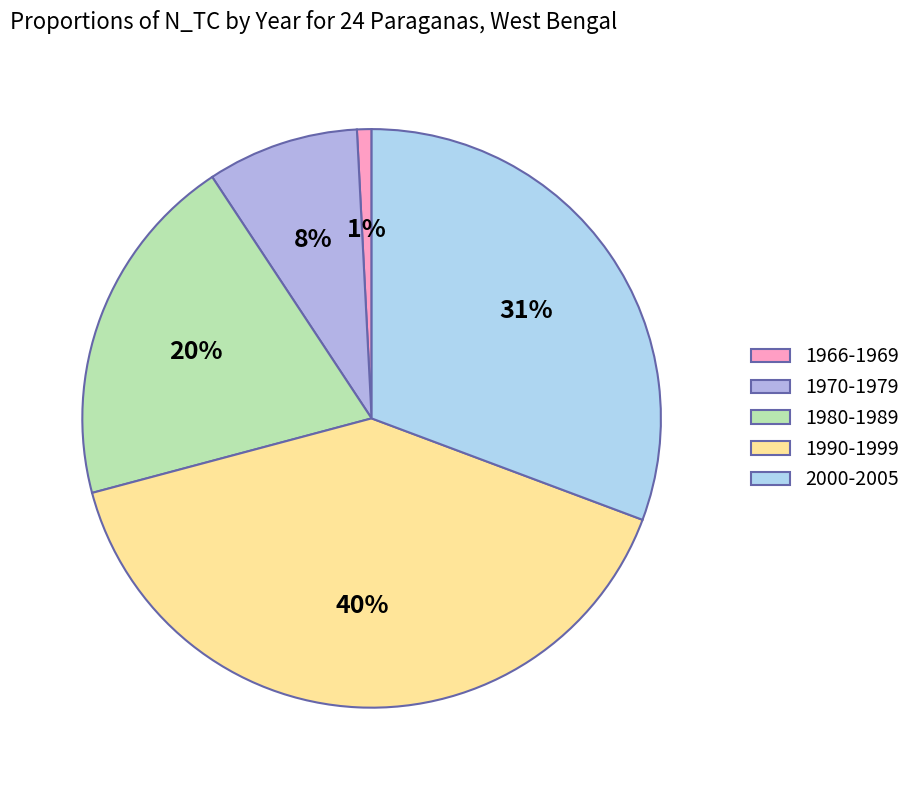

Rank the categories by value from lowest to highest.

1966-1969, 1970-1979, 1980-1989, 2000-2005, 1990-1999